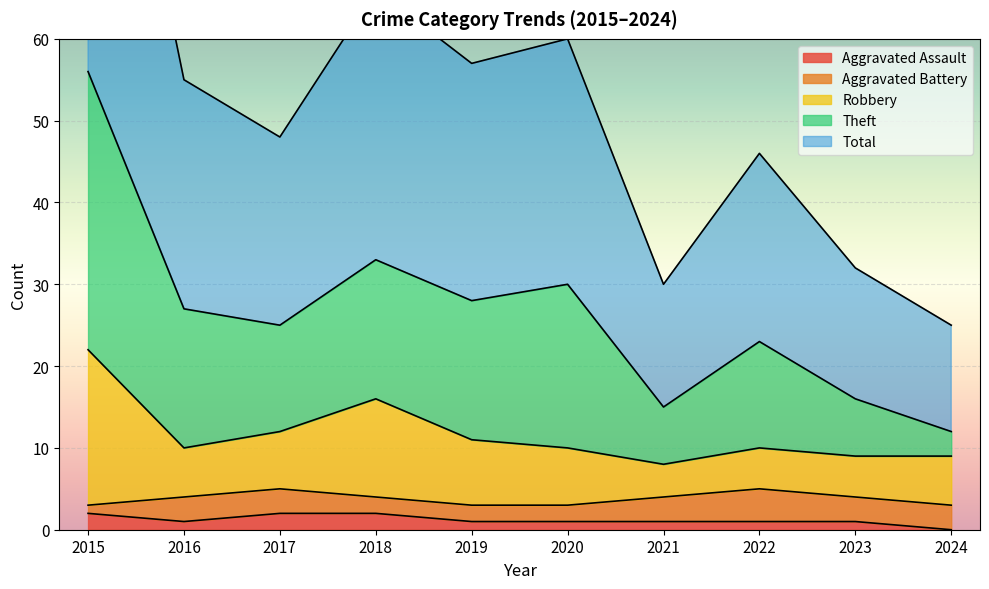

The value of Aggravated Assault at 2017 is 2. True or false?

True